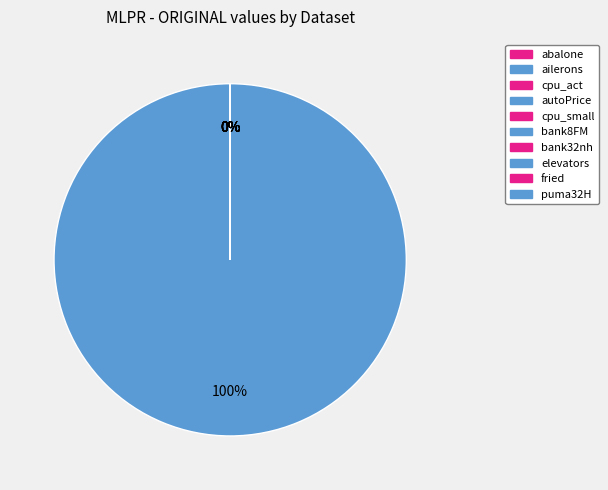

Which slice represents more than half of the pie?

autoPrice